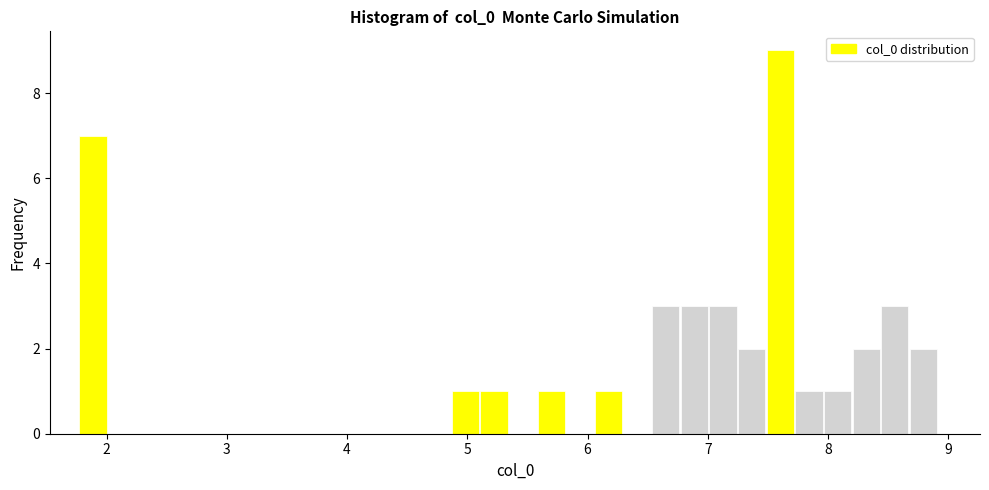

Read against the x-axis, roughly where is the centre of the tallest bar?

7.6